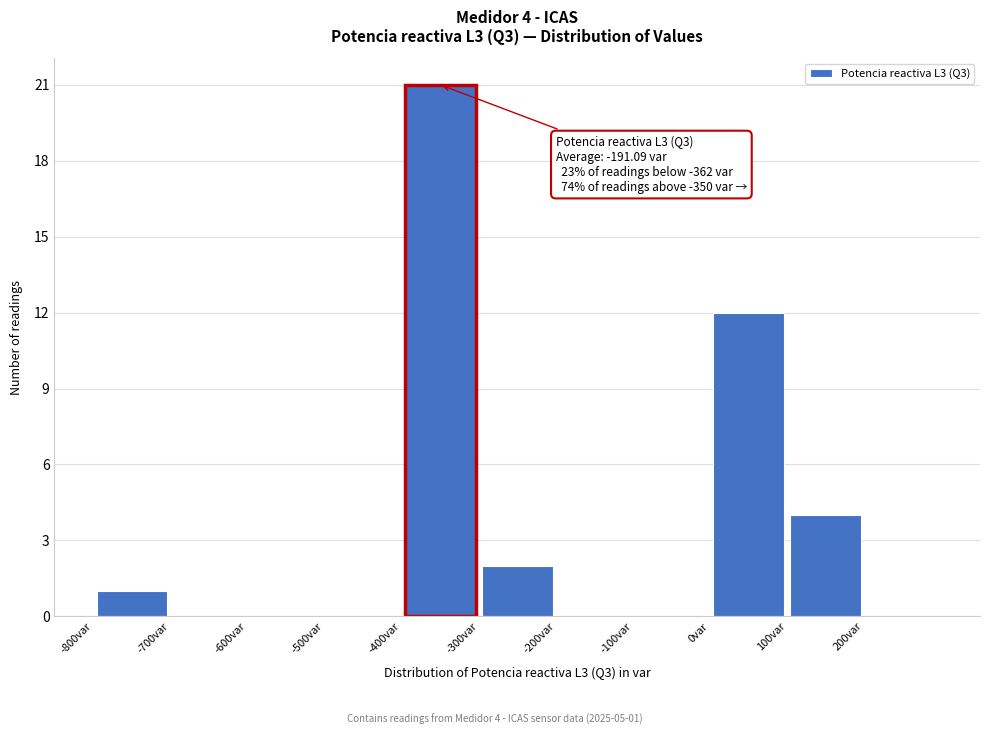

Which range on the x-axis has the tallest bar?

-400 to -300